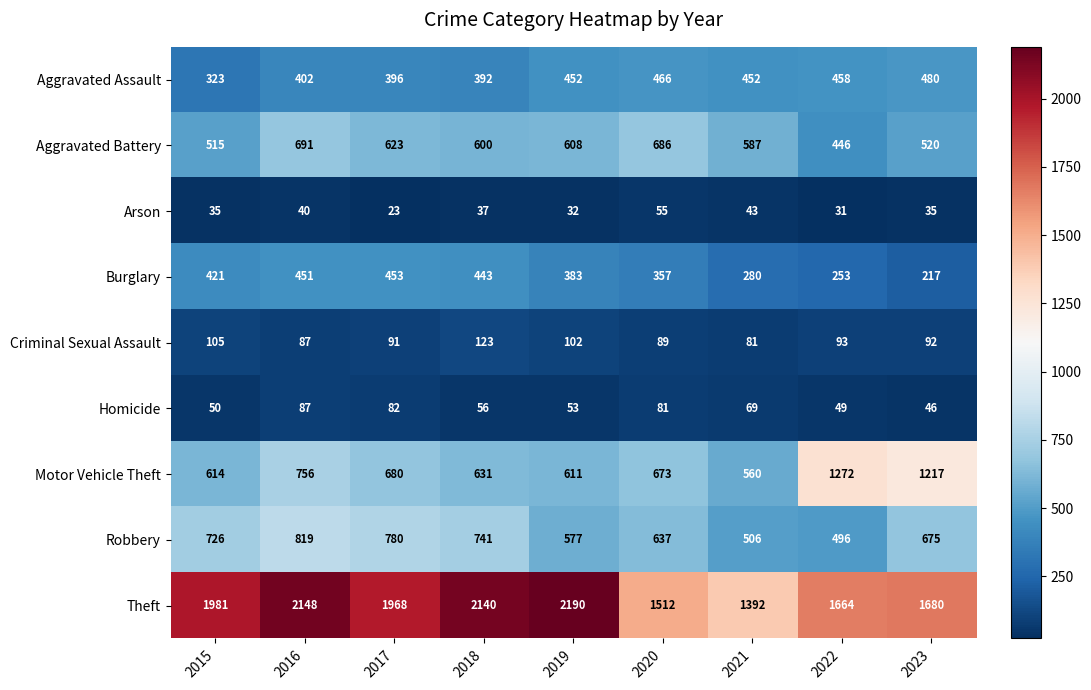

What is the approximate value of Motor Vehicle Theft at 2017, to the nearest 50?

700